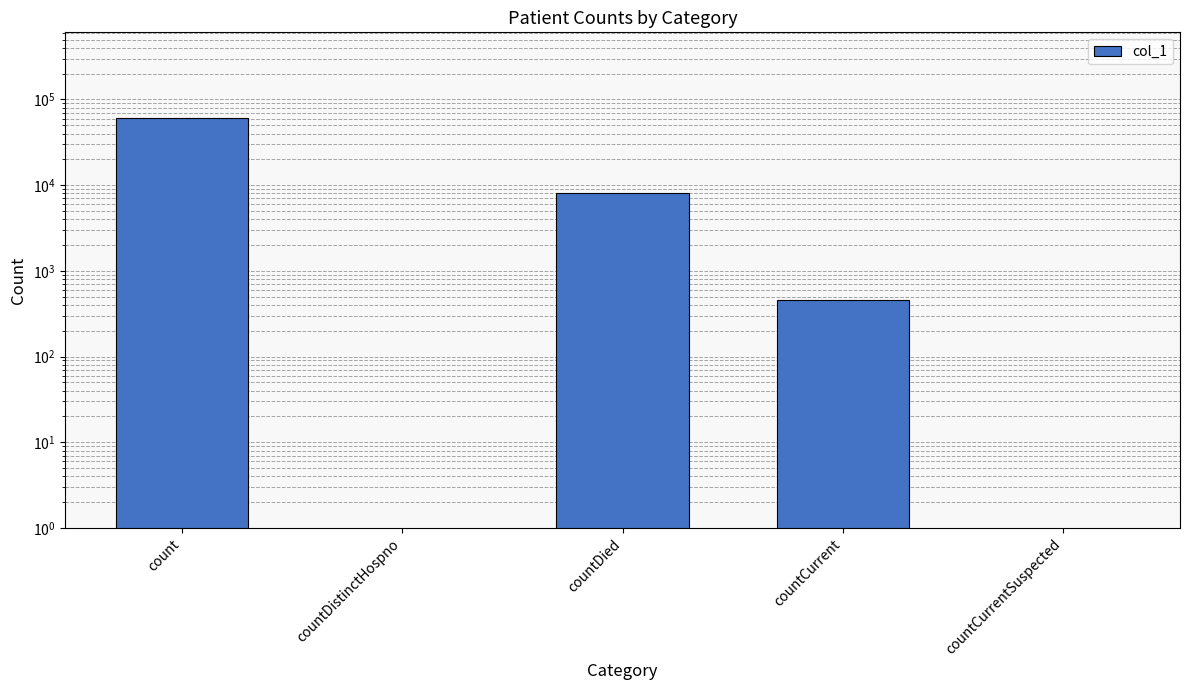

Reading left to right, transcribe all the data shown in this chart.

count=60773	countDistinctHospno=0	countDied=8007	countCurrent=461	countCurrentSuspected=0